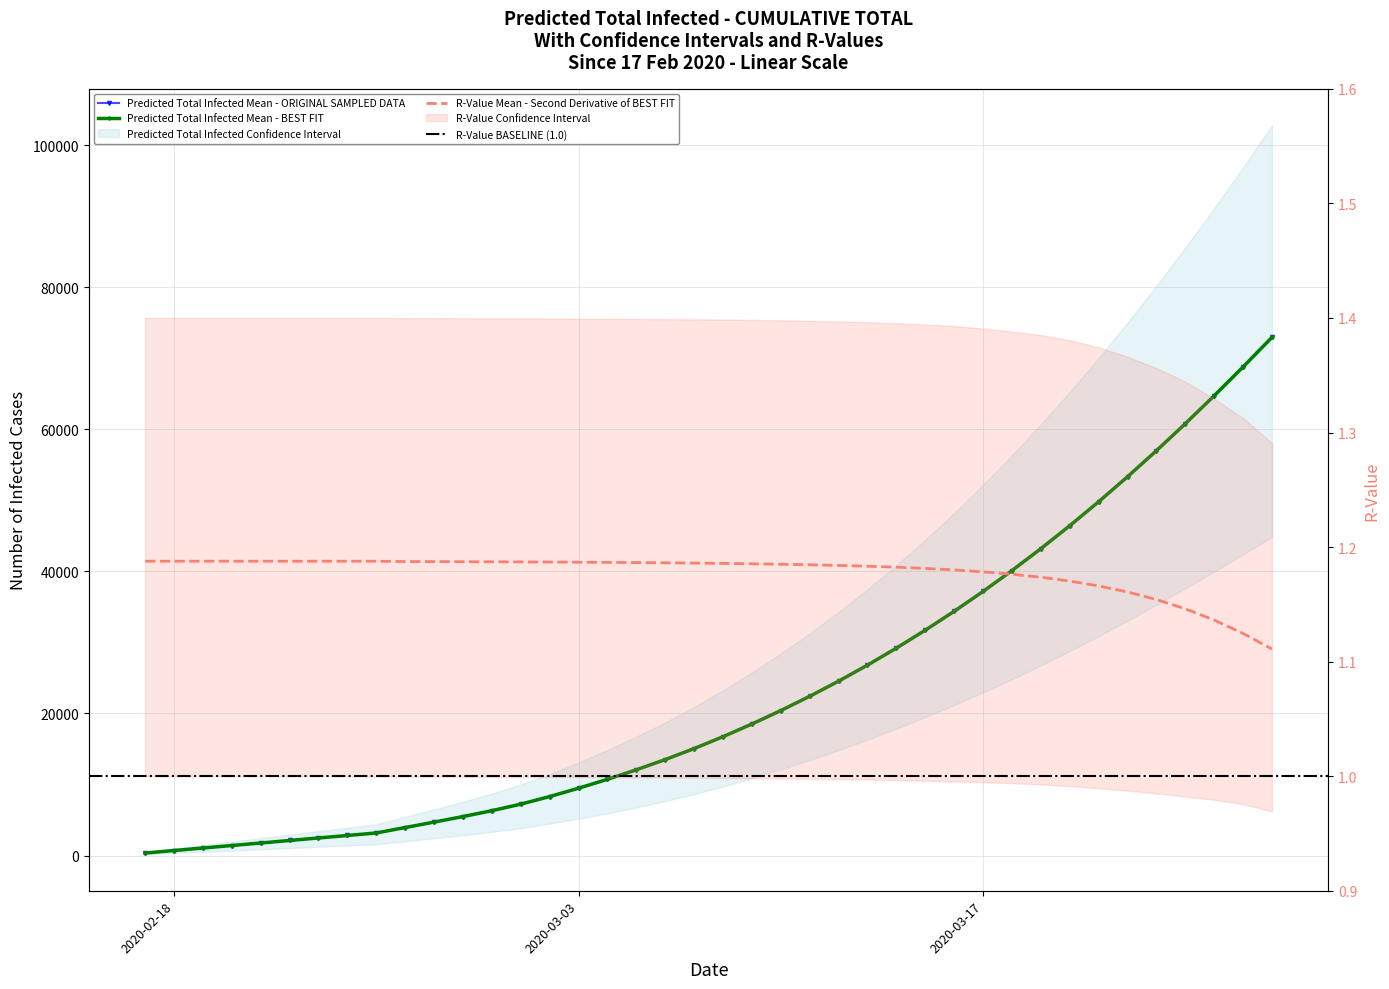

Count the r_values_mean values in the range 1 to 2.

40